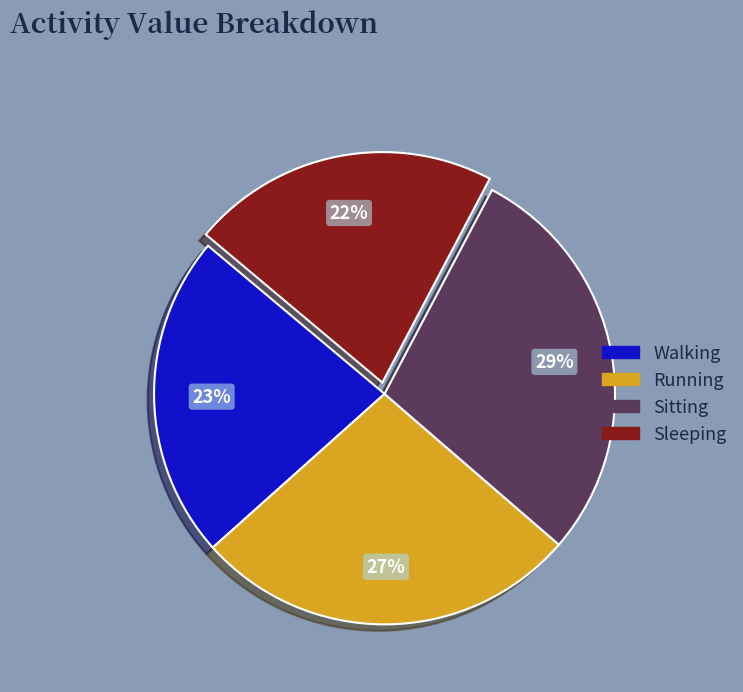

Is it true that Walking is 23% of the pie?

True